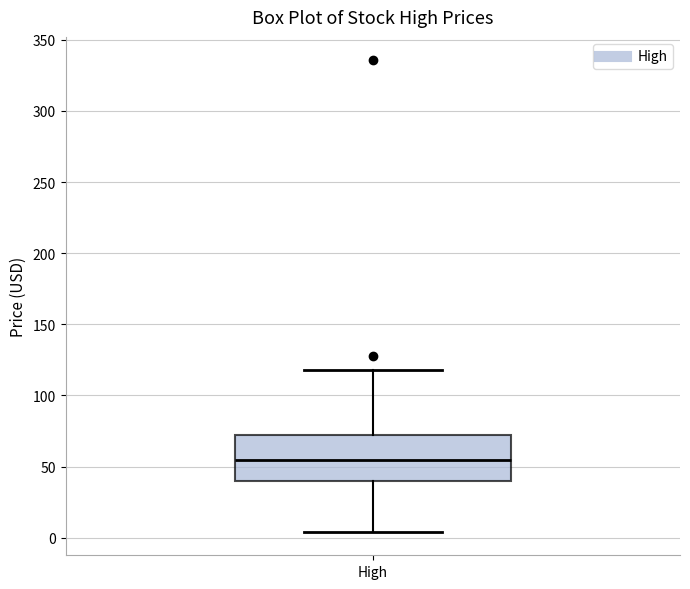

Transcribe this box plot: give where the median line is, the range the box spans, and where the two whiskers end, as read against the y-axis. The values are not printed on the chart, so give them approximately, as read against the axis.

median 55, box 40 to 70, whiskers 5 to 120